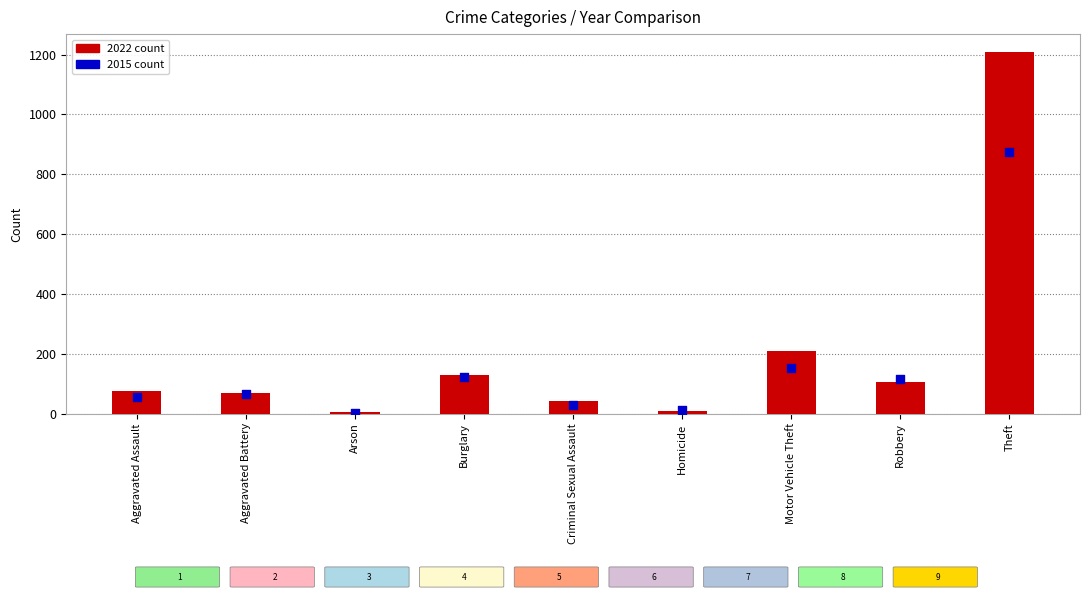

Which series has the widest spread of Y values?

2022 count